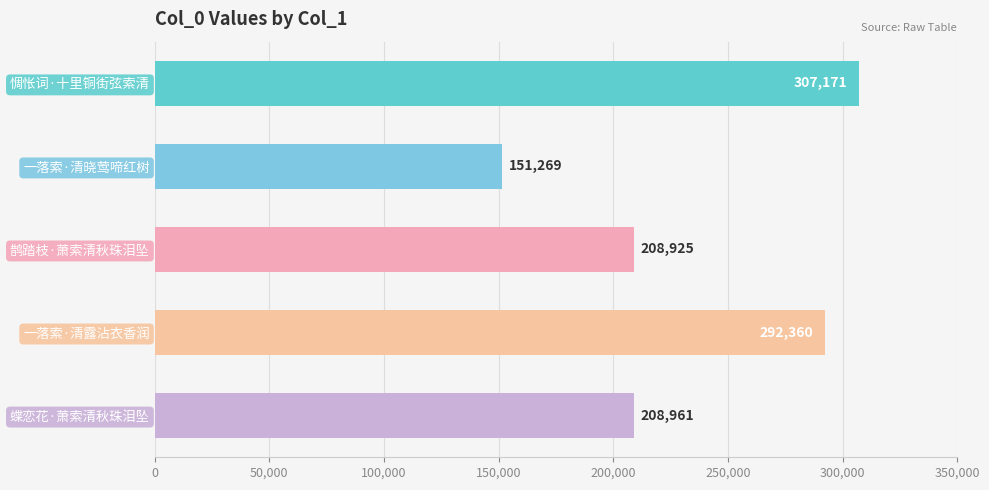

The value at 鹊踏枝·萧索清秋珠泪坠 is 323182. True or false?

False